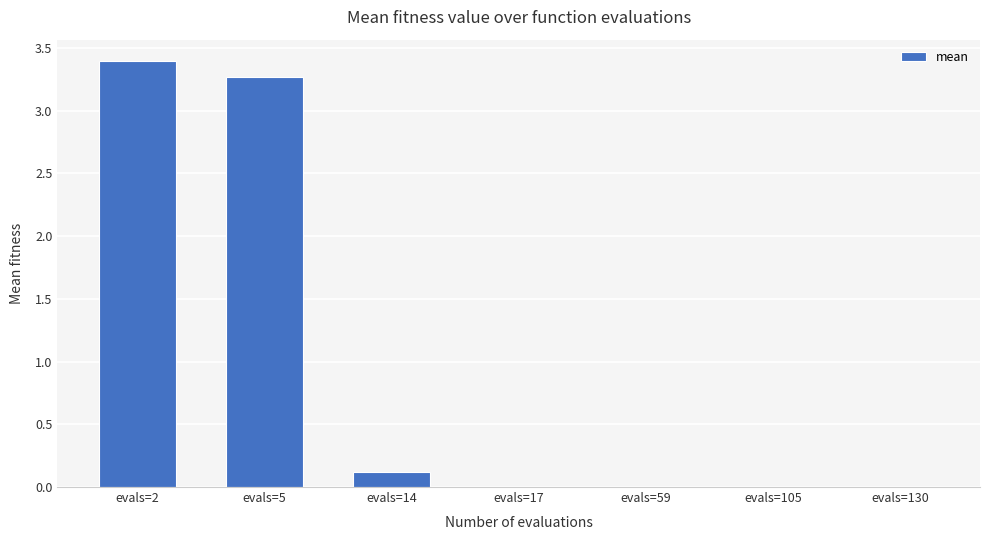

Which label corresponds to the largest value in the chart?

evals=2